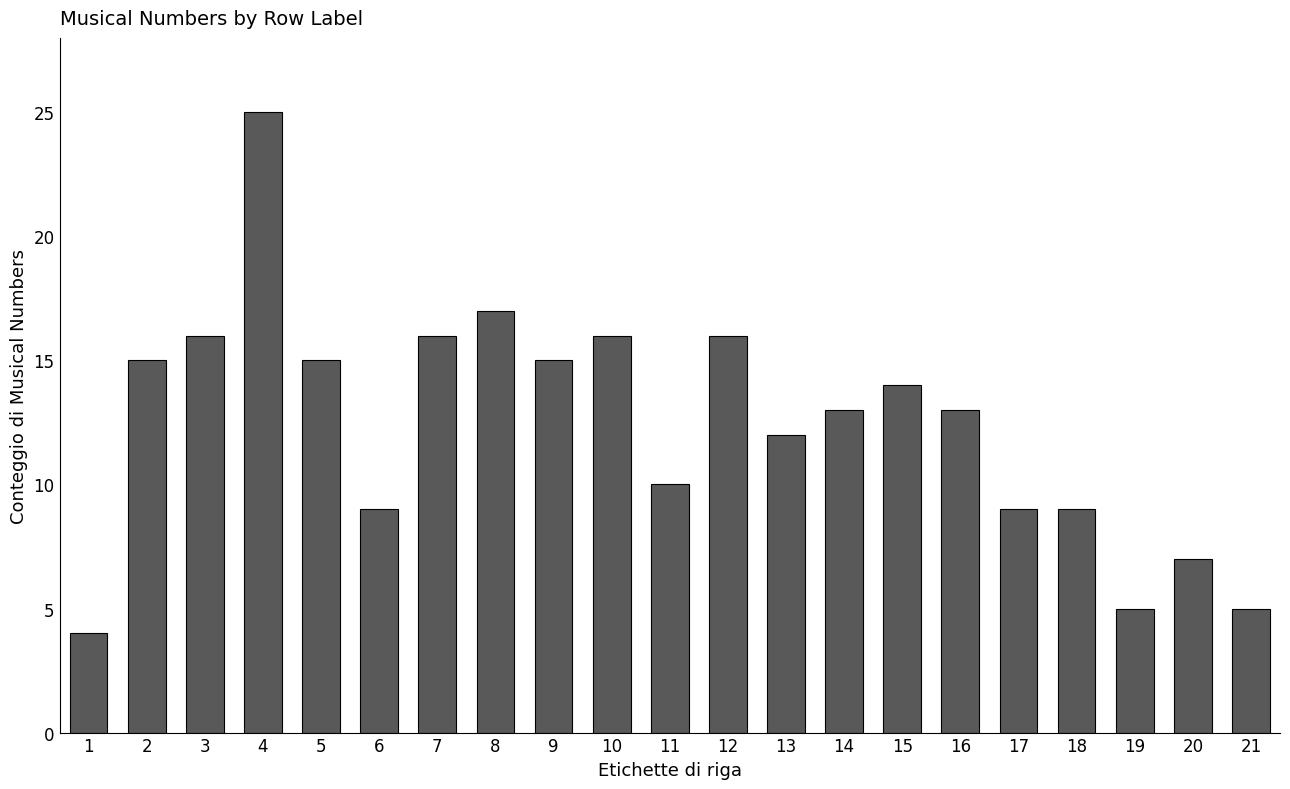

What is the smallest value displayed?

4